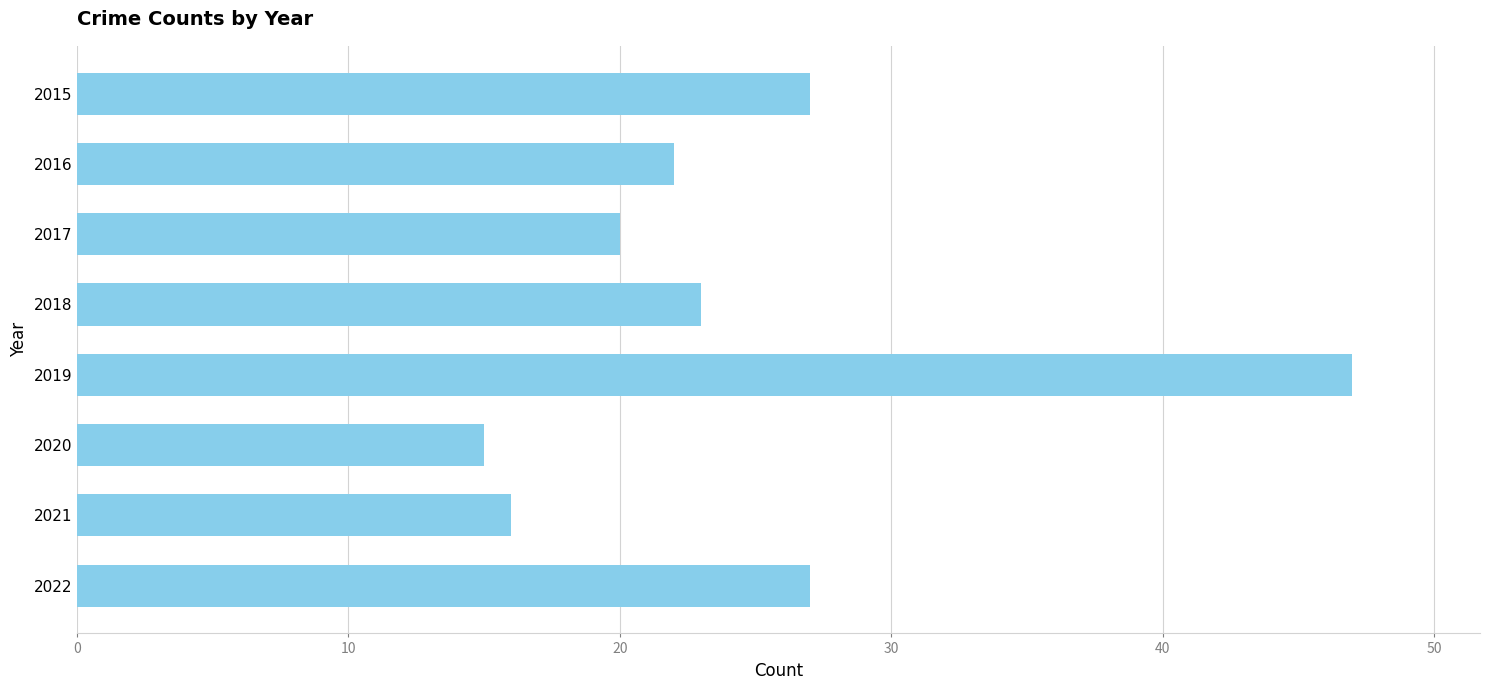

At which category does the chart reach its peak across all series?

2019